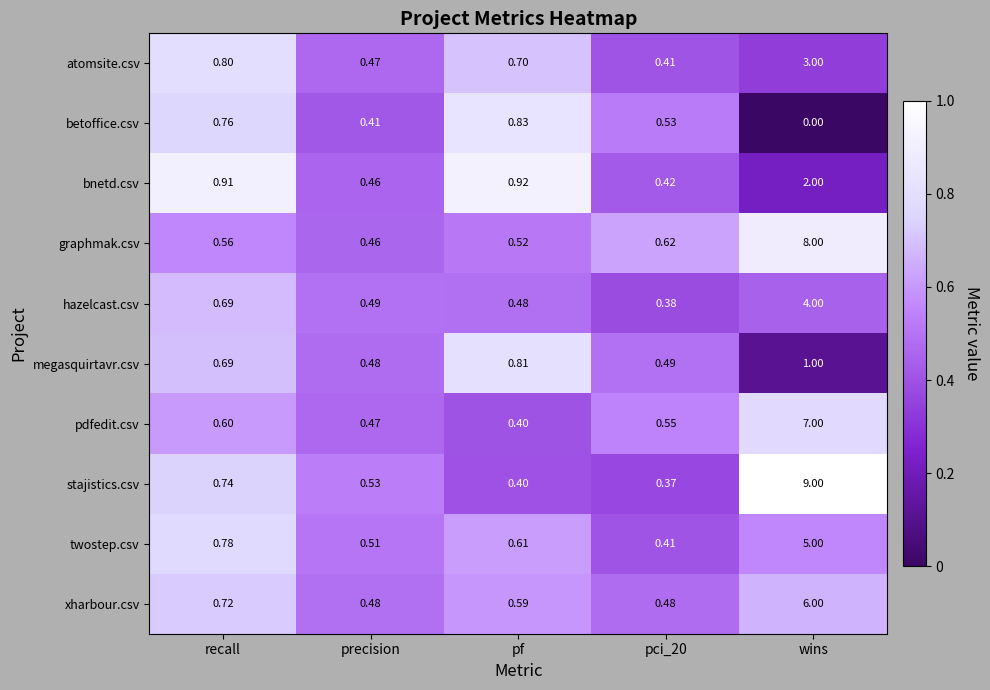

Which series changed the most between recall and pf?

stajistics.csv